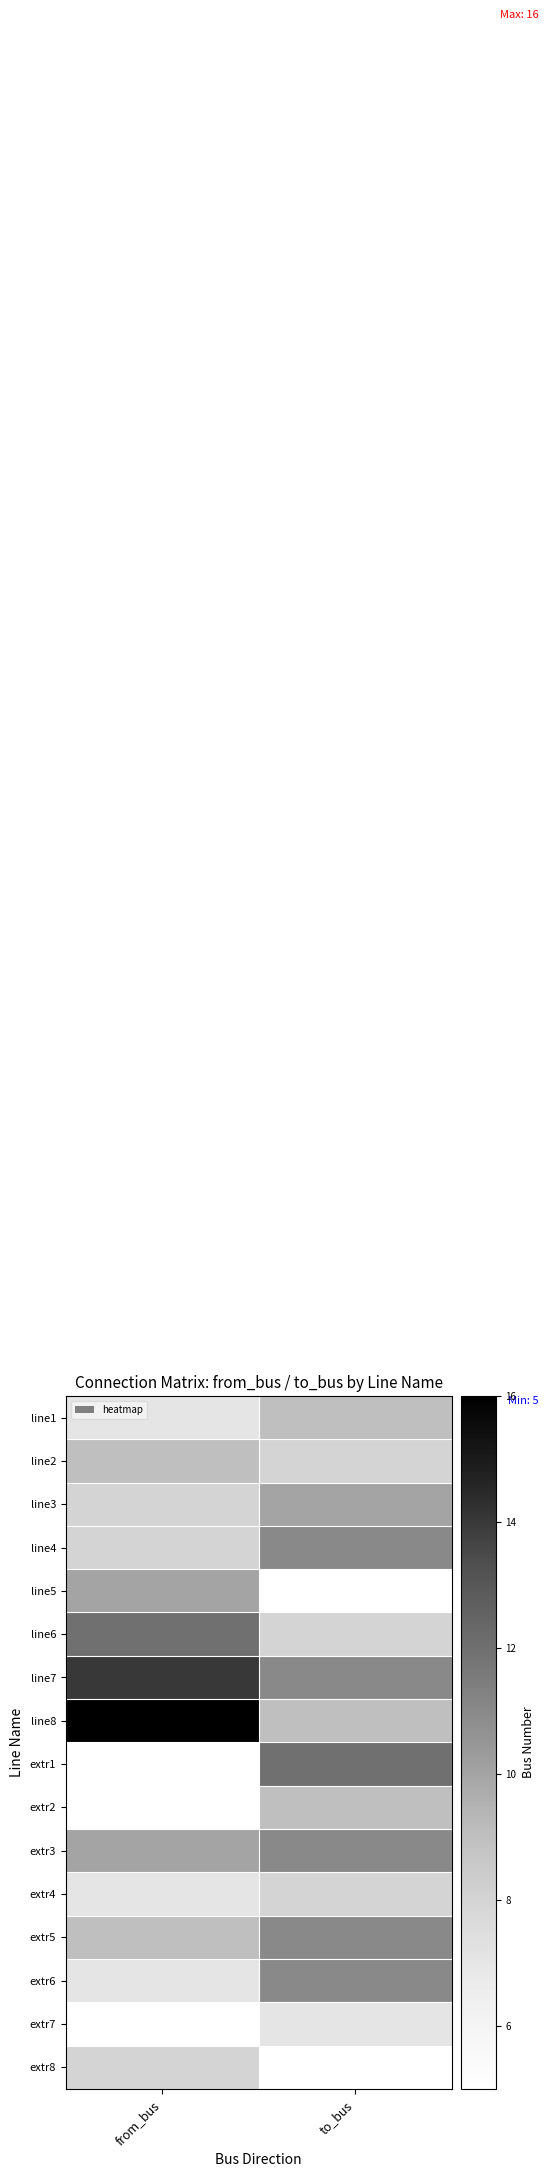

Which series has the widest spread of values?

line8